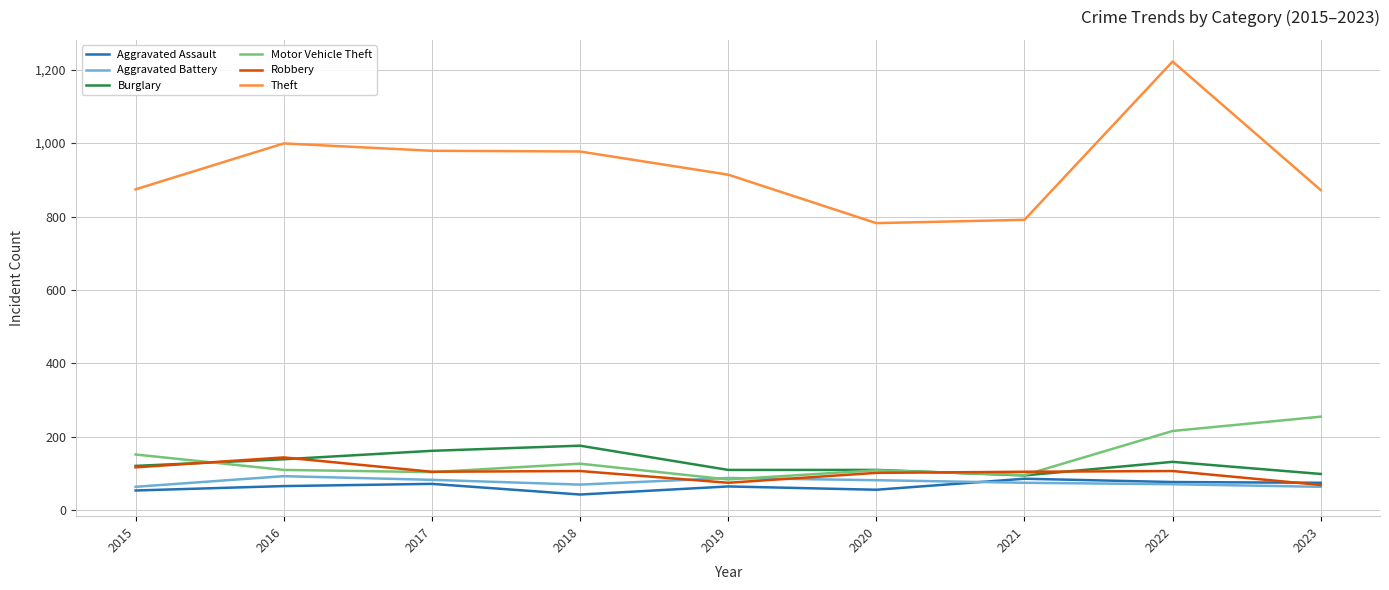

The Theft series shows 436 at 2022. True or false?

False